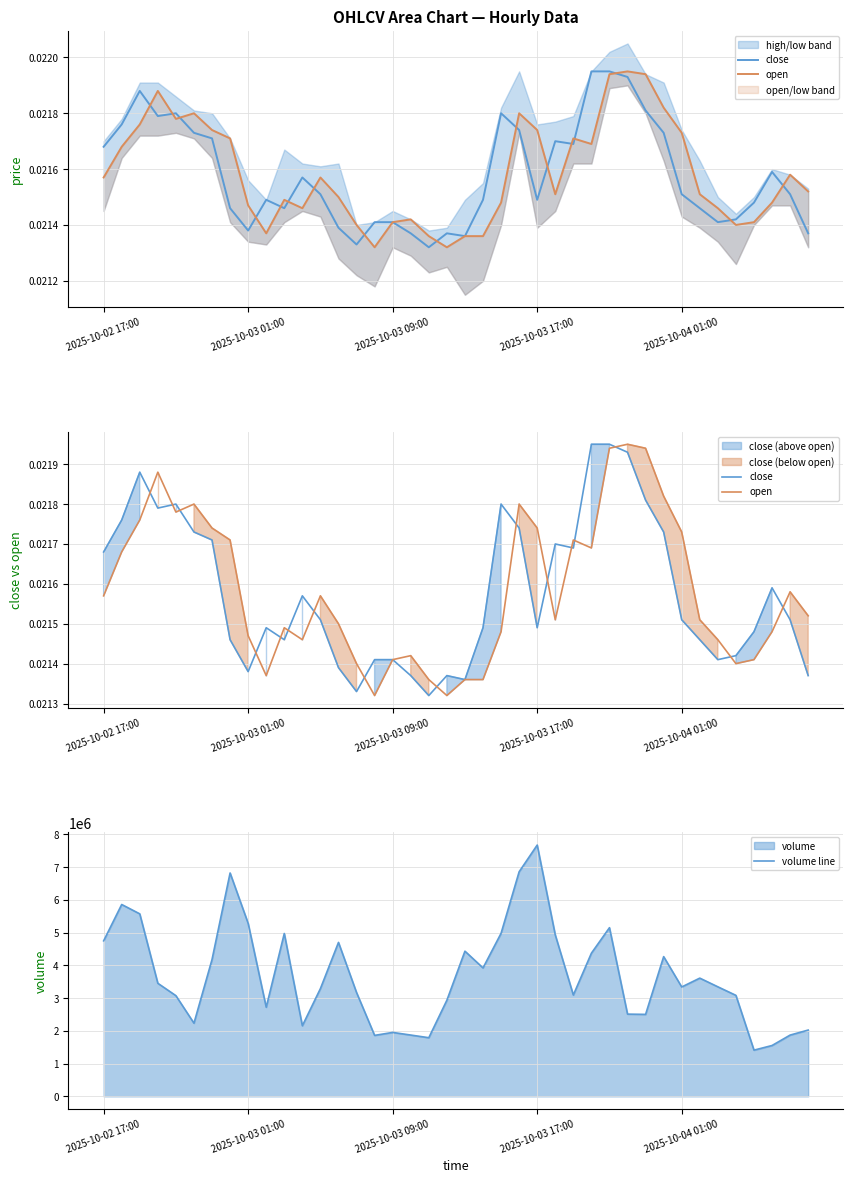

Reading right to left, list all the values displayed in this chart.

close: 0.0	0.0	0.0	0.0	0.0	0.0	0.0	0.0	0.0	0.0	0.0	0.0	0.0	0.0	0.0	0.0	0.0	0.0	0.0	0.0	0.0	0.0	0.0	0.0	0.0	0.0	0.0	0.0	0.0	0.0	0.0	0.0	0.0	0.0	0.0	0.0	0.0	0.0	0.0	0.0
open: 0.0	0.0	0.0	0.0	0.0	0.0	0.0	0.0	0.0	0.0	0.0	0.0	0.0	0.0	0.0	0.0	0.0	0.0	0.0	0.0	0.0	0.0	0.0	0.0	0.0	0.0	0.0	0.0	0.0	0.0	0.0	0.0	0.0	0.0	0.0	0.0	0.0	0.0	0.0	0.0
volume line: 2023484.0	1870222.0	1552138.0	1410509.0	3083120.0	3344146.0	3609318.0	3339275.0	4265536.0	2502263.0	2510352.0	5149398.0	4370487.0	3093647.0	4929336.0	7672094.0	6856424.0	4977623.0	3920911.0	4432426.0	2934127.0	1790033.0	1871206.0	1951577.0	1860953.0	3169383.0	4699864.0	3289746.0	2154994.0	4972138.0	2720292.0	5281366.0	6819659.0	4177786.0	2233448.0	3073873.0	3452189.0	5571721.0	5857381.0	4748125.0